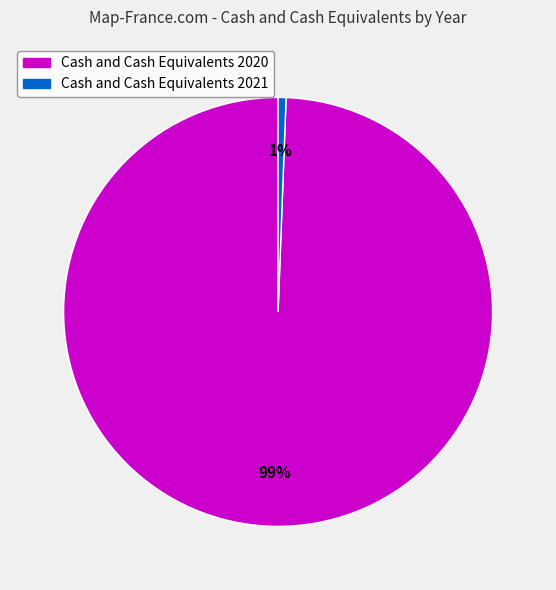

To the nearest percent, what is the average slice percentage?

50%